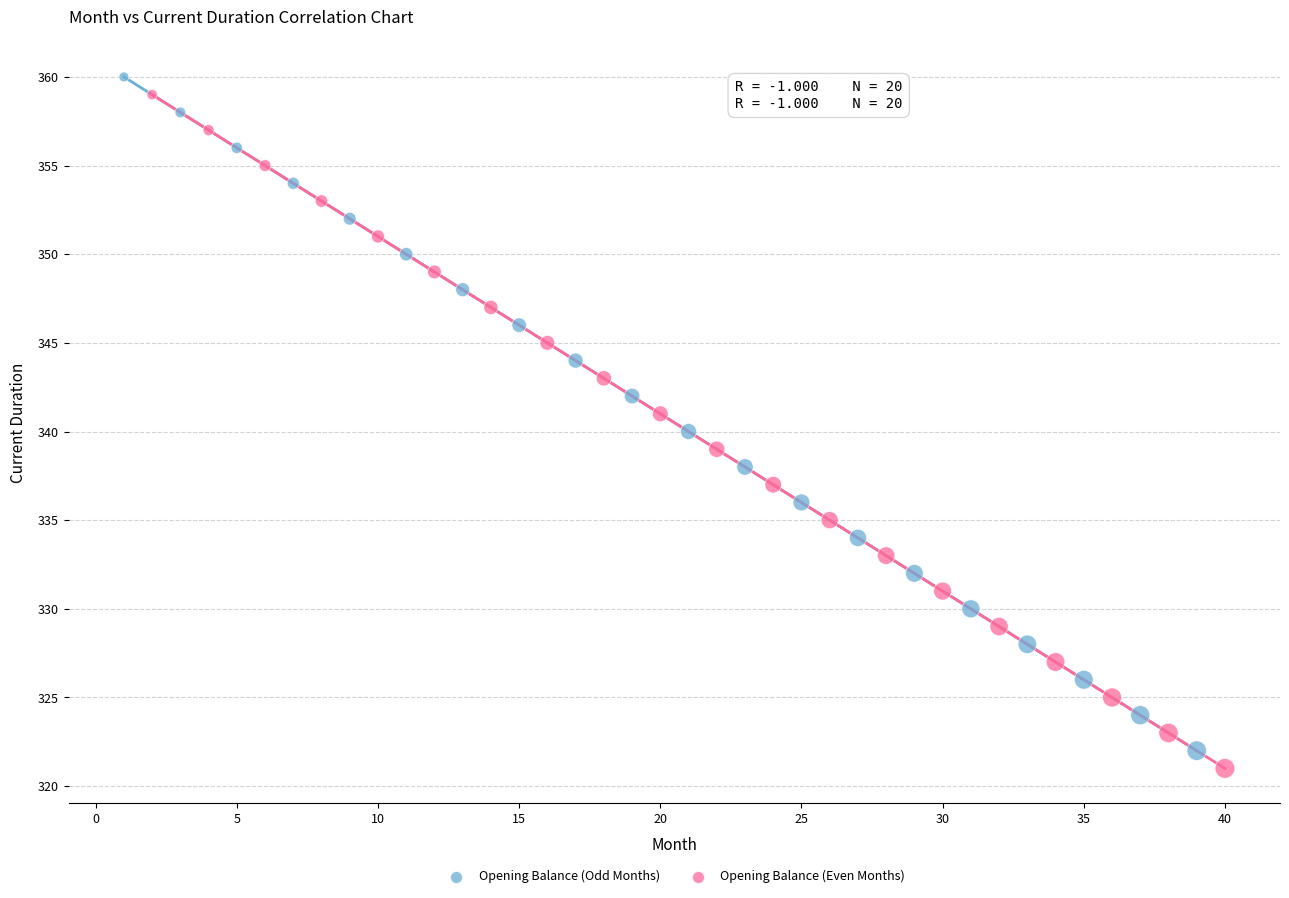

What are all the series names shown in the legend?

Opening Balance (Odd Months), Opening Balance (Even Months)